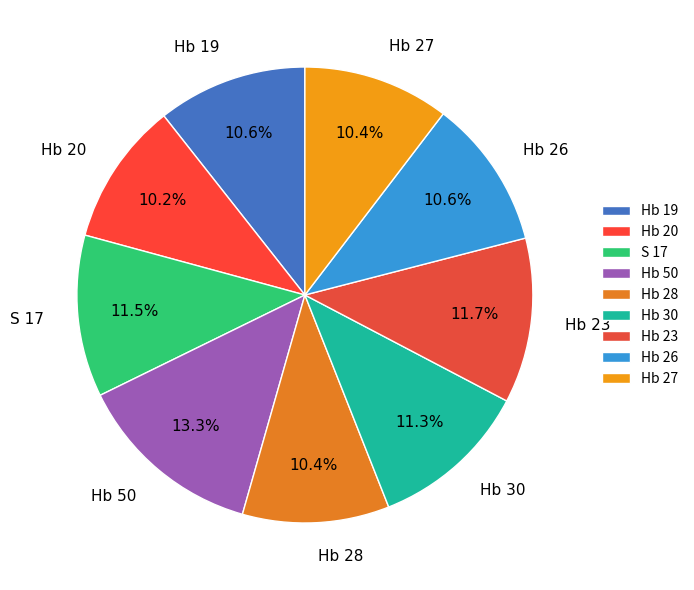

Combined, what portion of the pie is S 17 and Hb 27?

21.9%